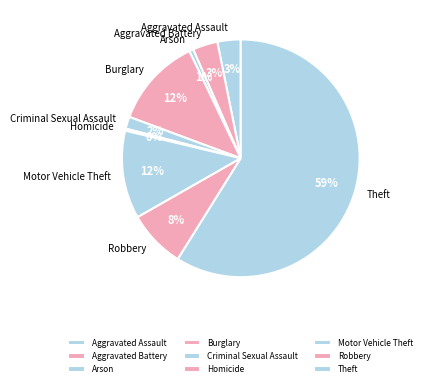

Which category has the biggest portion of the pie?

Theft